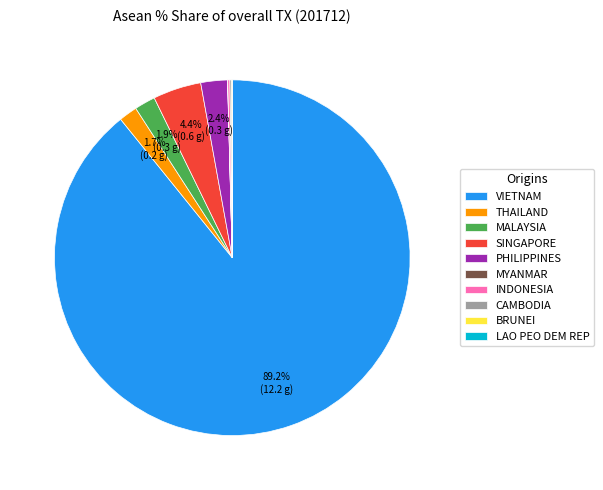

Between SINGAPORE and THAILAND, which is larger?

SINGAPORE